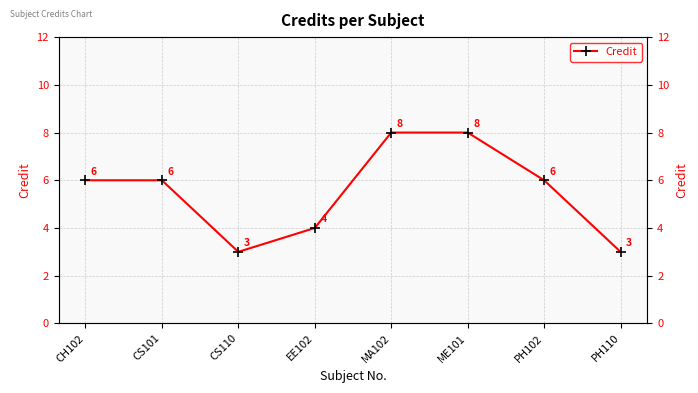

Between PH110 and CS110, which is larger?

PH110